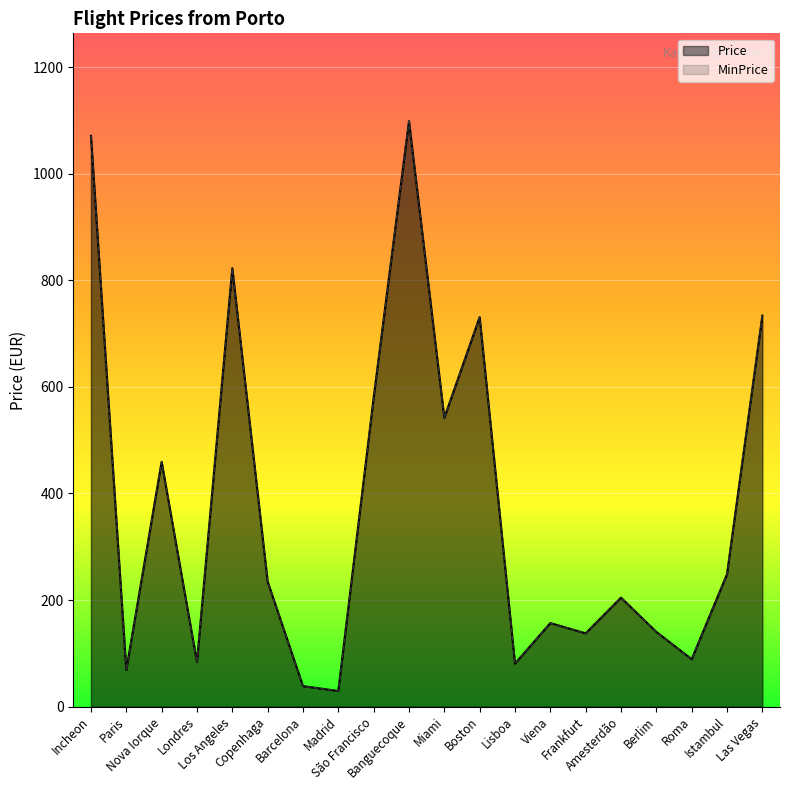

Reading right to left, transcribe all the data shown in this chart.

Price: Las Vegas=733.5	Istambul=248.5	Roma=89.0	Berlim=140.3	Amesterdão=204.5	Frankfurt=137.5	Viena=156.8	Lisboa=80.7	Boston=730.8	Miami=541.9	Banguecoque=1098.5	São Francisco=579.5	Madrid=29.4	Barcelona=38.5	Copenhaga=234.7	Los Angeles=822.5	Londres=83.4	Nova Iorque=459.4	Paris=68.8	Incheon=1071.0
MinPrice: Las Vegas=733.5	Istambul=248.5	Roma=89.0	Berlim=140.3	Amesterdão=204.5	Frankfurt=137.5	Viena=156.8	Lisboa=80.7	Boston=730.8	Miami=541.9	Banguecoque=1098.5	São Francisco=579.5	Madrid=29.4	Barcelona=38.5	Copenhaga=234.7	Los Angeles=822.5	Londres=83.4	Nova Iorque=459.4	Paris=68.8	Incheon=1071.0